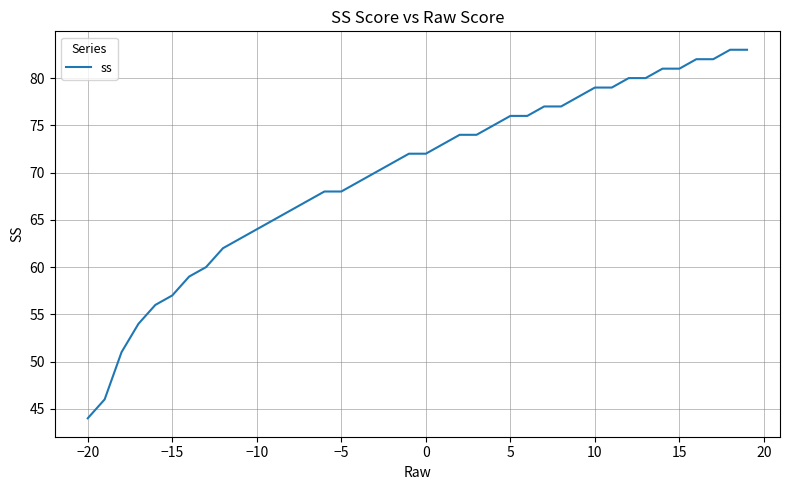

What is the smallest value displayed?

44